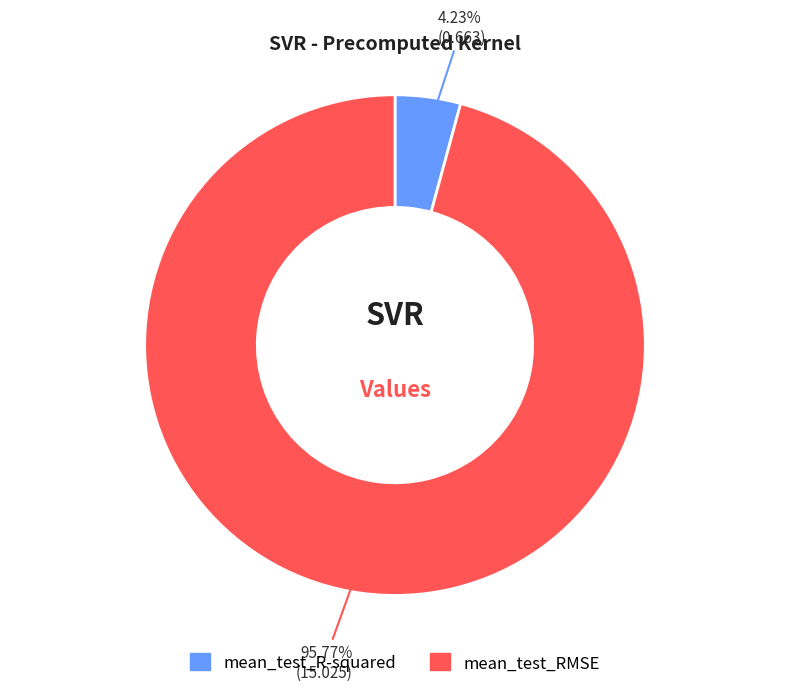

What is the smallest slice in the pie chart?

mean_test_R-squared